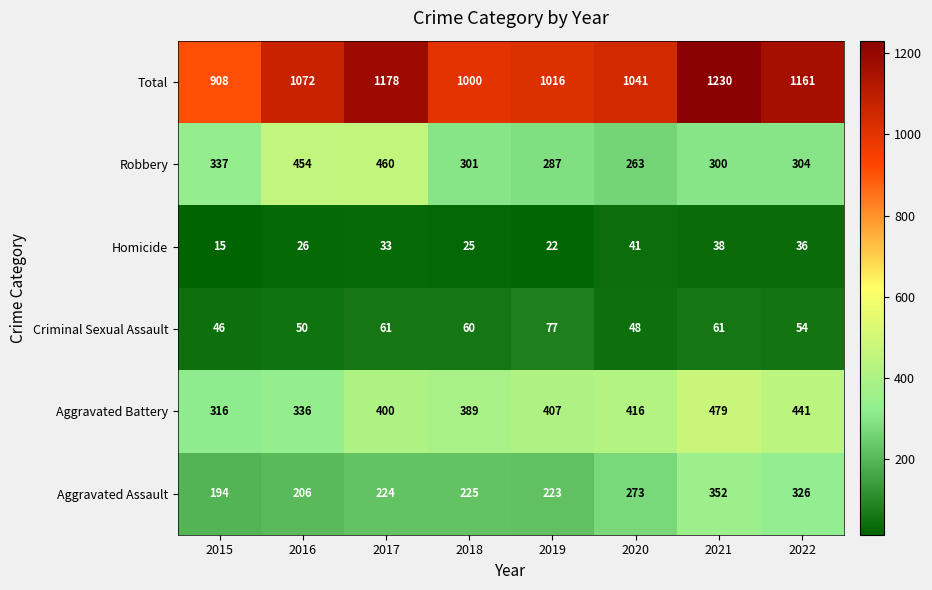

The value of Robbery at 2020 is 388. True or false?

False